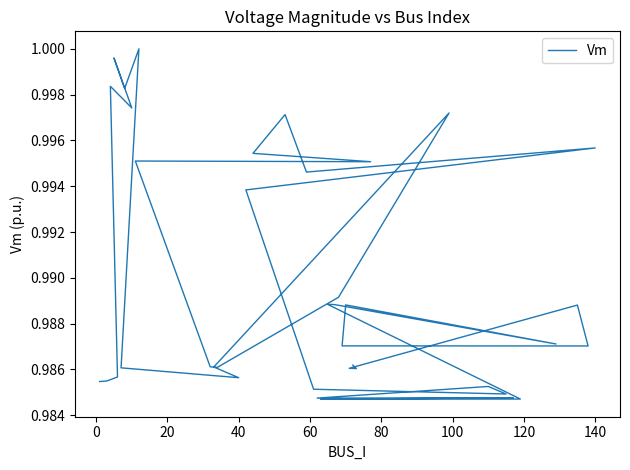

True or false: the data has more than 2 interior local peaks.

True